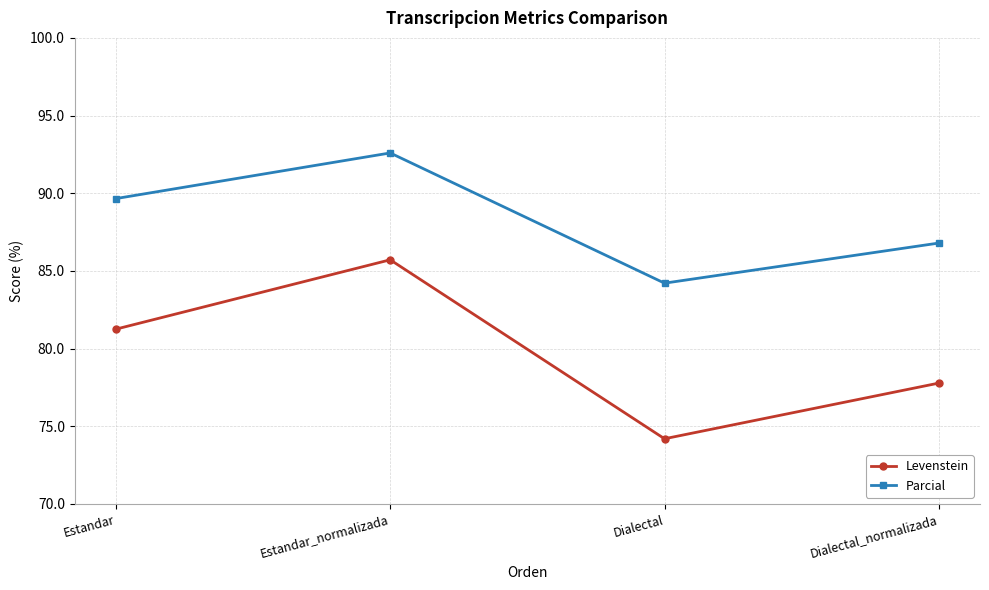

True or false: Parcial has a value of 47.4 at Dialectal_normalizada.

False